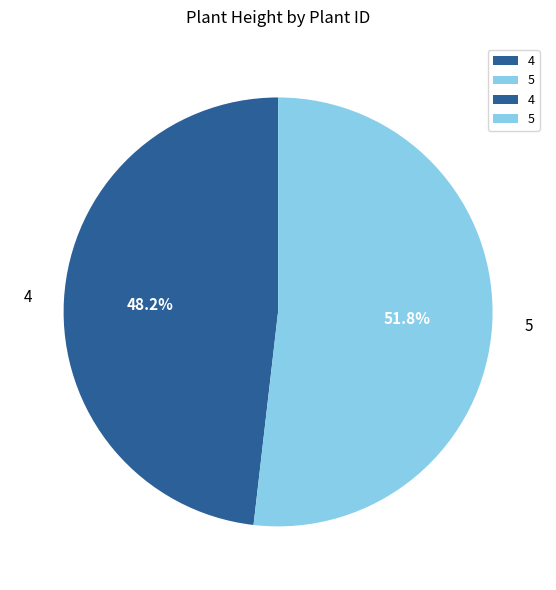

Which slice is the smallest?

4